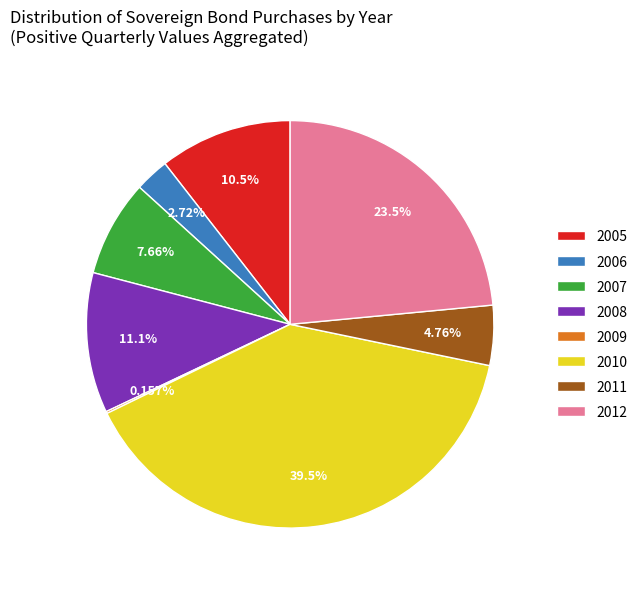

Is 2006 the majority of the pie?

No